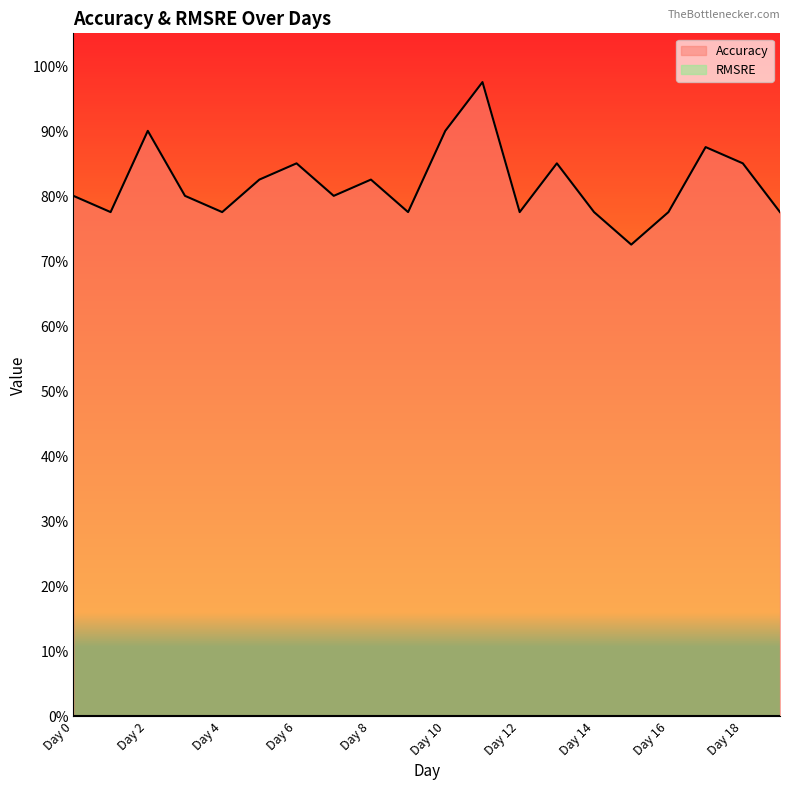

Which category has the highest value across all series?

Day 11